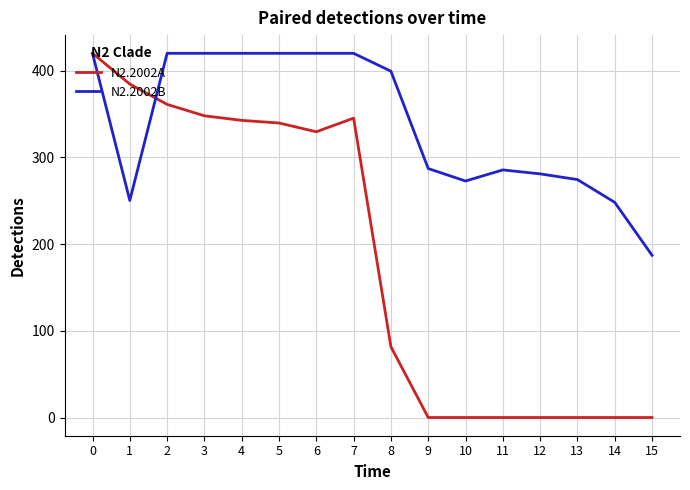

List the series in order of their overall mean, lowest first.

N2.2002A, N2.2002B